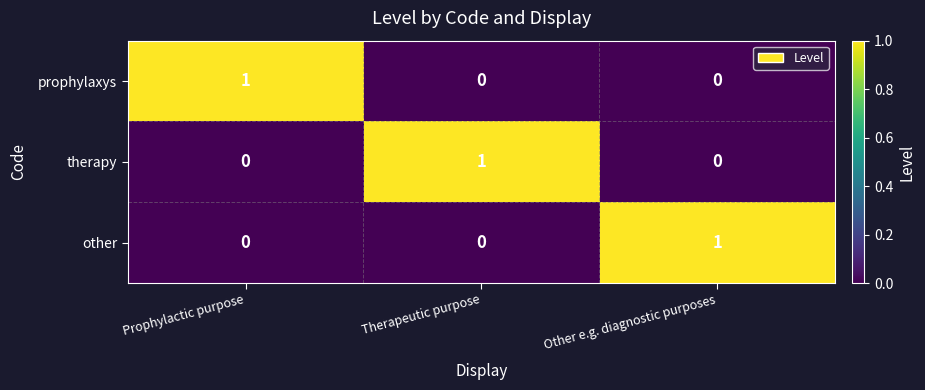

How many other values are between 0 and 1?

3